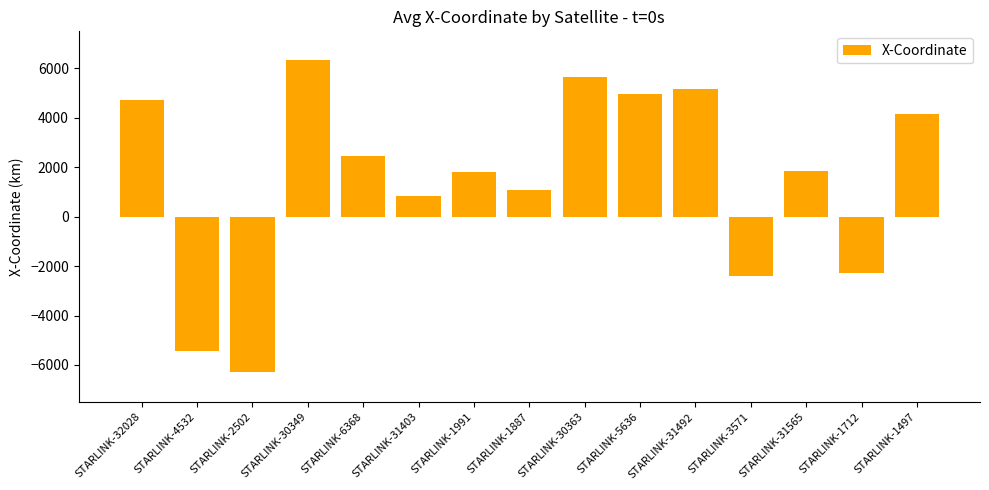

What is the label of the 15th bar from the right?

STARLINK-32028